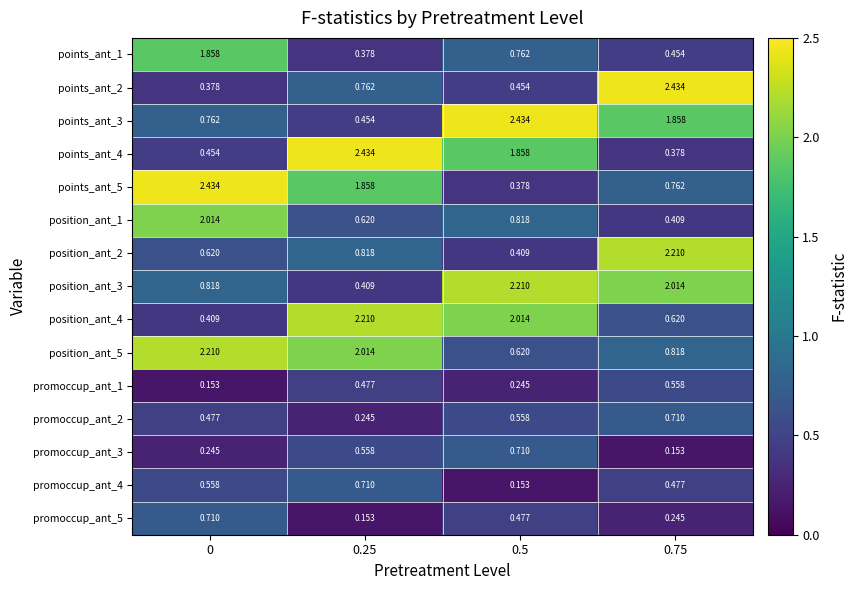

Is the value of promoccup_ant_4 at 0.5 greater than the value of points_ant_5 at 0.5?

No